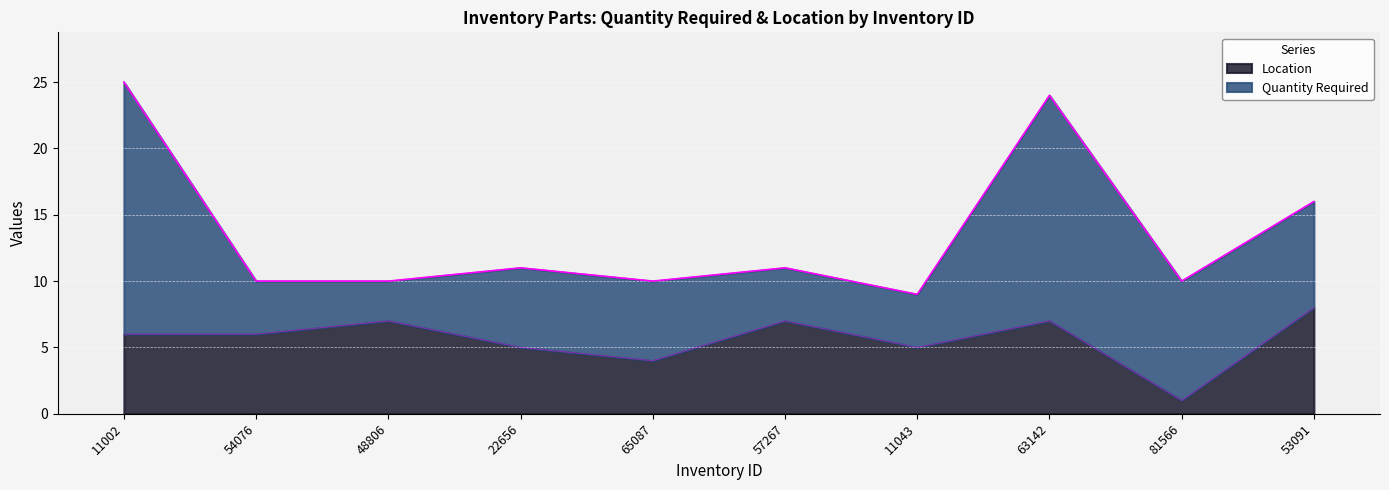

What is the label of the 7th point from the right?

22656